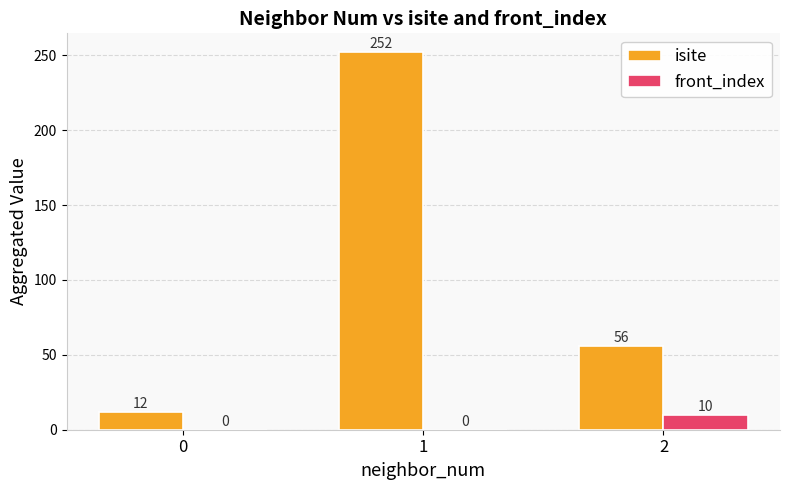

Reading left to right, transcribe all the data shown in this chart.

isite: 12	252	56
front_index: 0	0	10